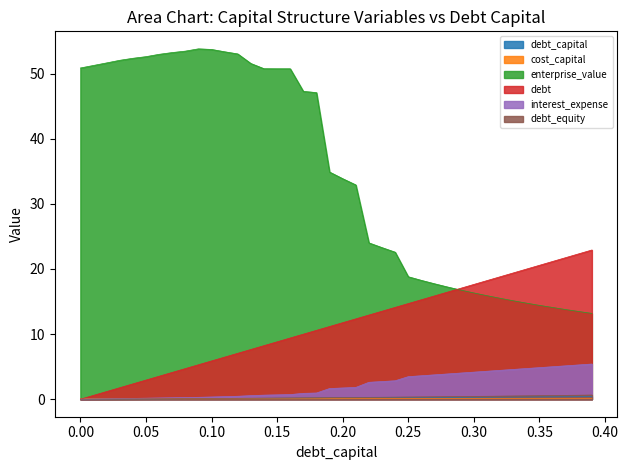

True or false: debt and interest_expense cross at least once.

False